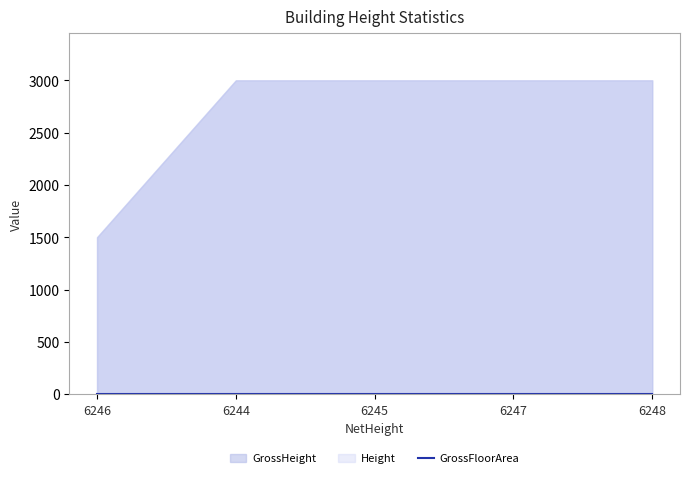

Which series has the widest spread of values?

GrossHeight